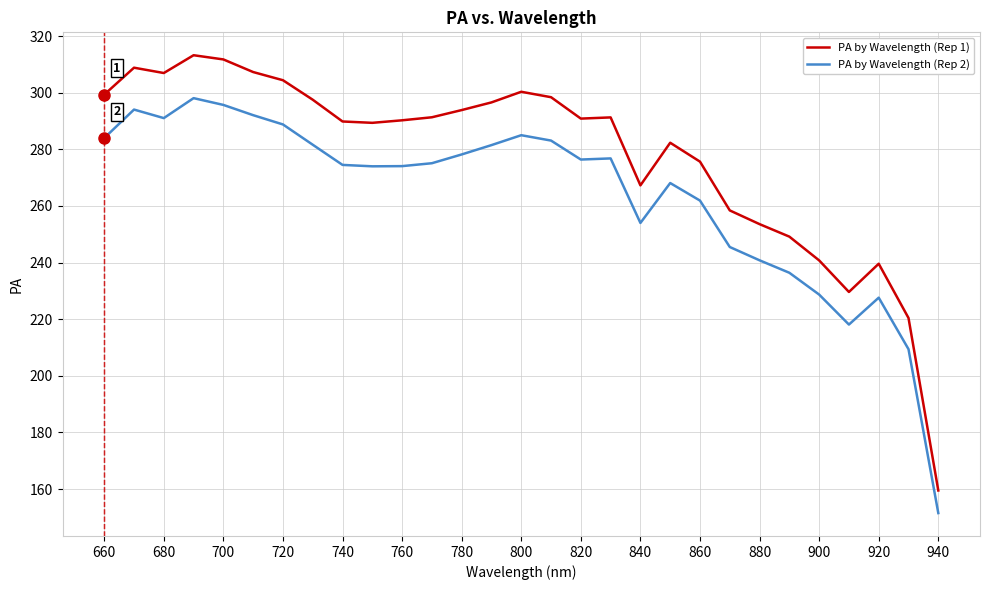

What is the minimum value for PA by Wavelength (Rep 1)?

159.5